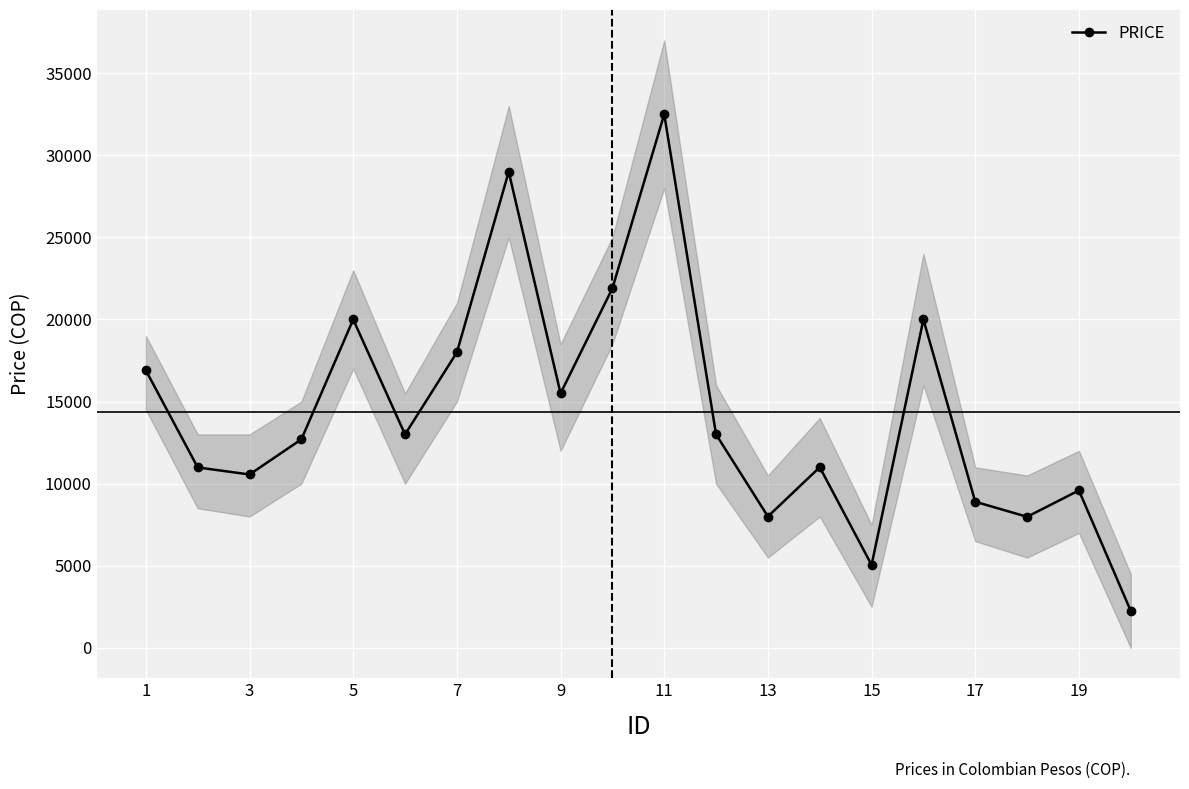

How many lines are shown in the chart?

1